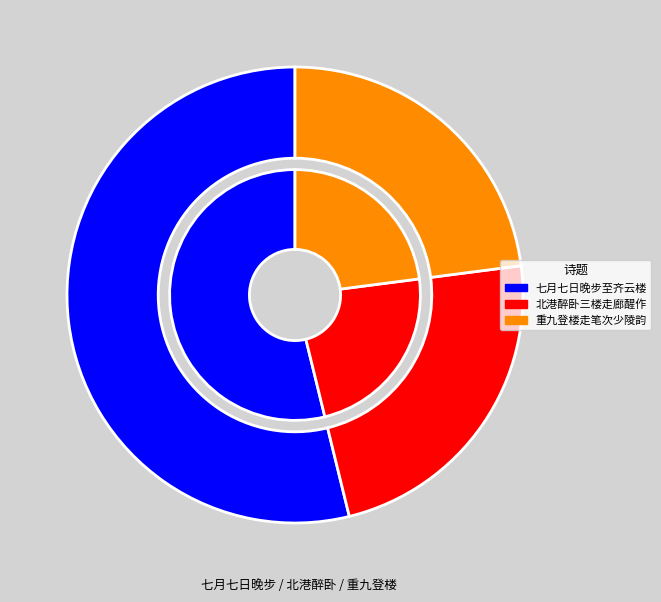

How much of the chart is everything except 七月七日晚步至齐云楼走笔赠吴邦直?

46.2%